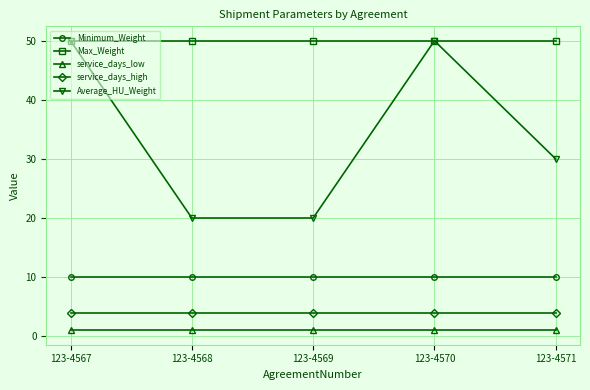

True or false: Average_HU_Weight has more than 0 points higher than both neighbors.

True